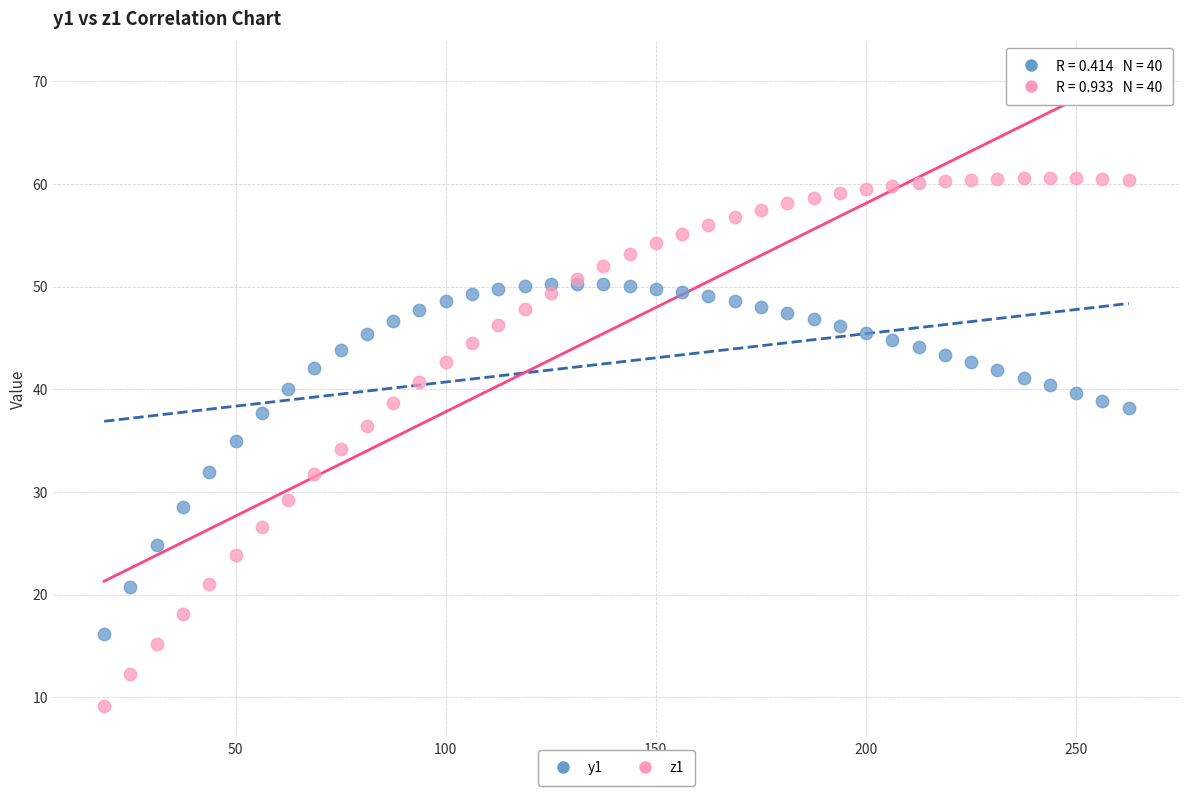

Which series has the largest Y range (max minus min)?

z1